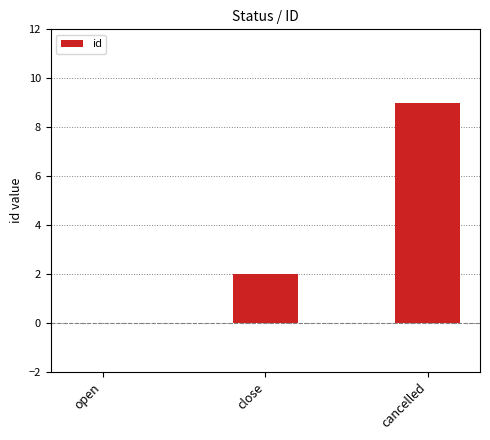

What is the sum of the values at close and open?

2